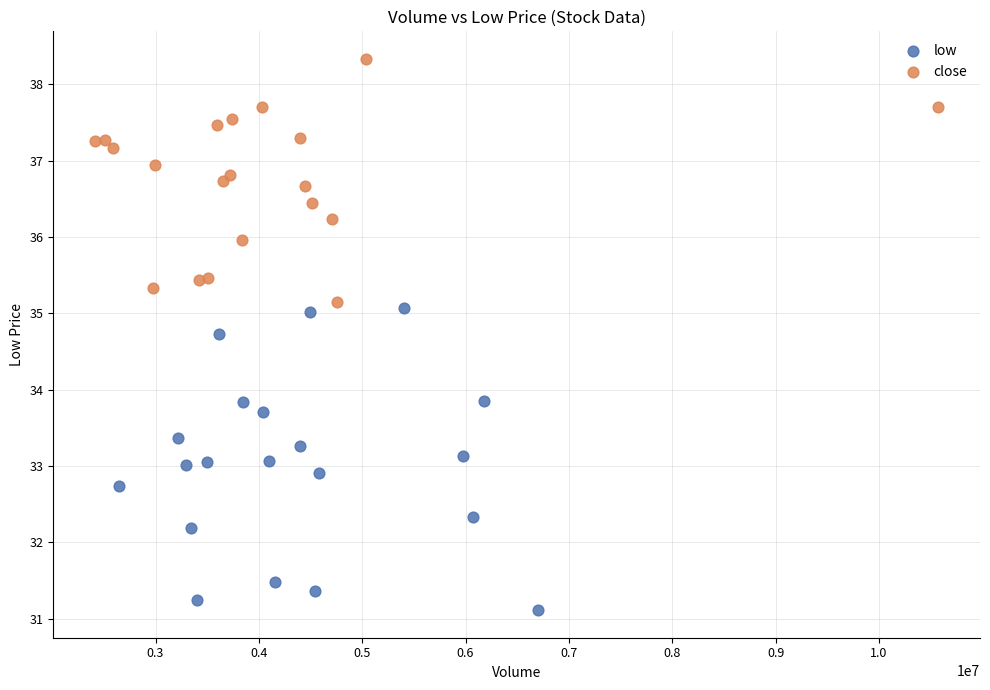

Which series has the largest Y range (max minus min)?

low